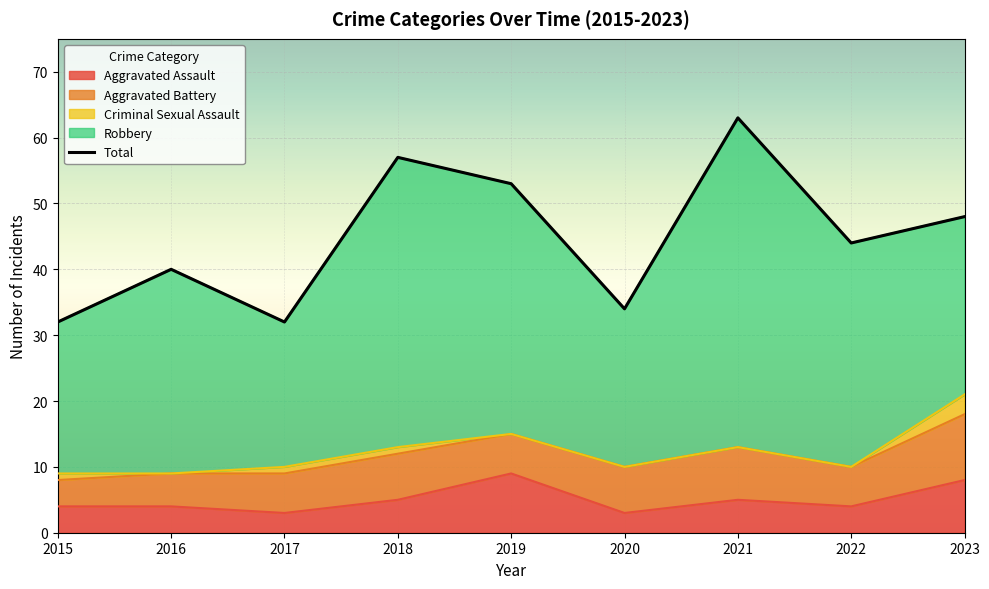

The chart shows a value of 34 at 2020. True or false?

True